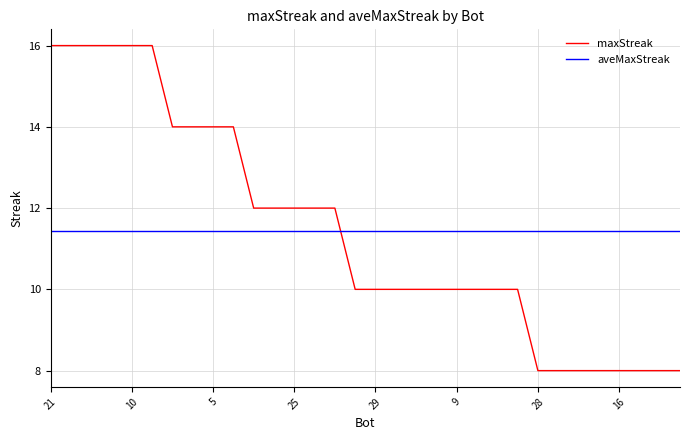

What is the maximum value shown in the chart?

16.0